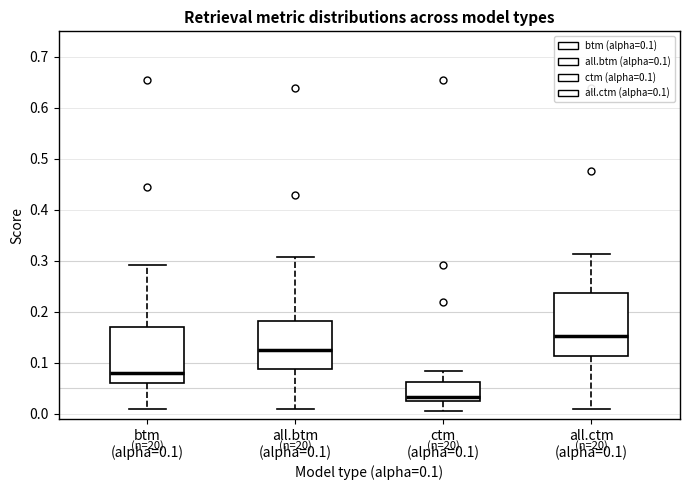

Which box has the highest median line?

all.ctm (alpha=0.1)